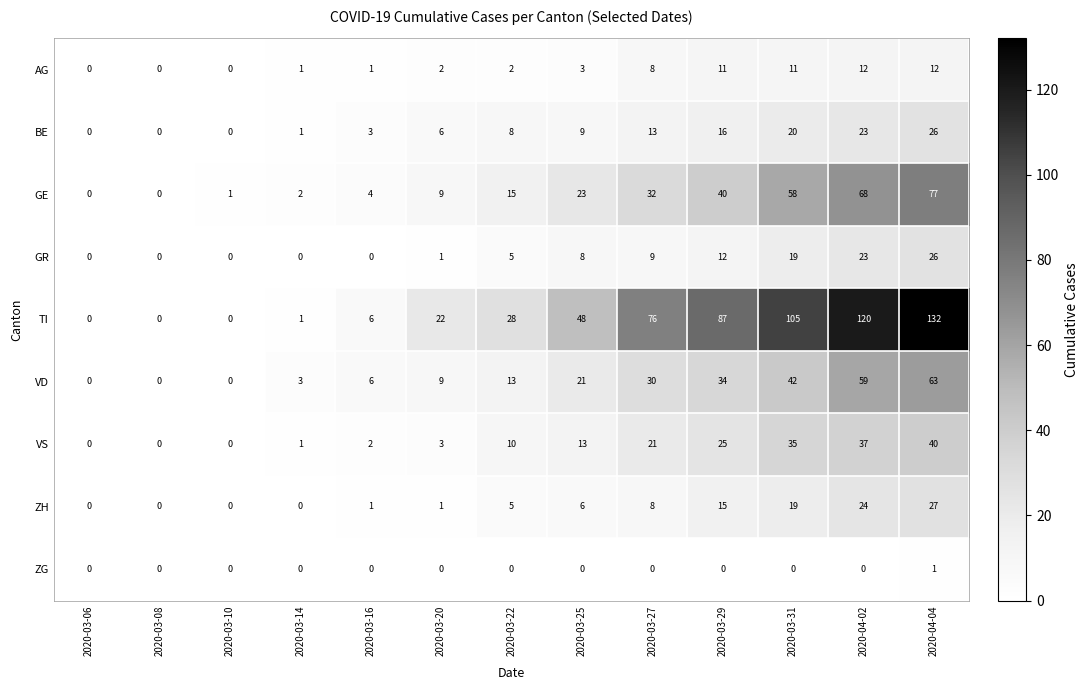

What is the difference between the maximum and second lowest values in the ZH series?

27